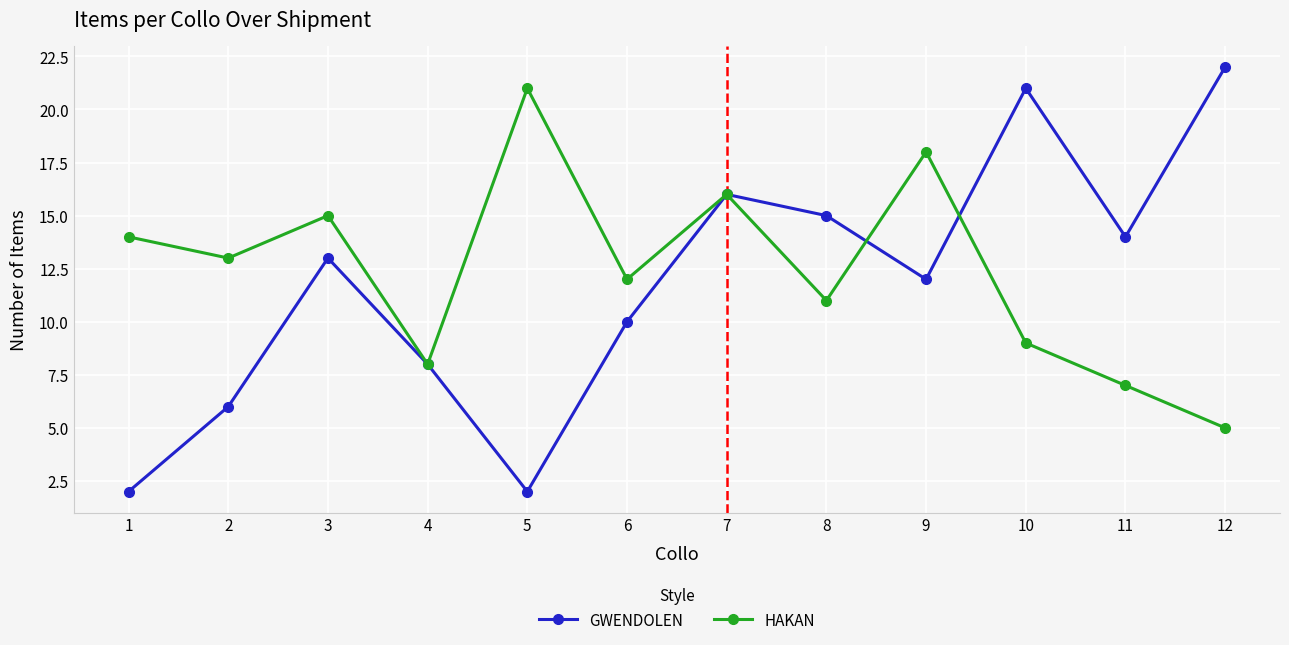

Which series has the largest total across all categories?

HAKAN